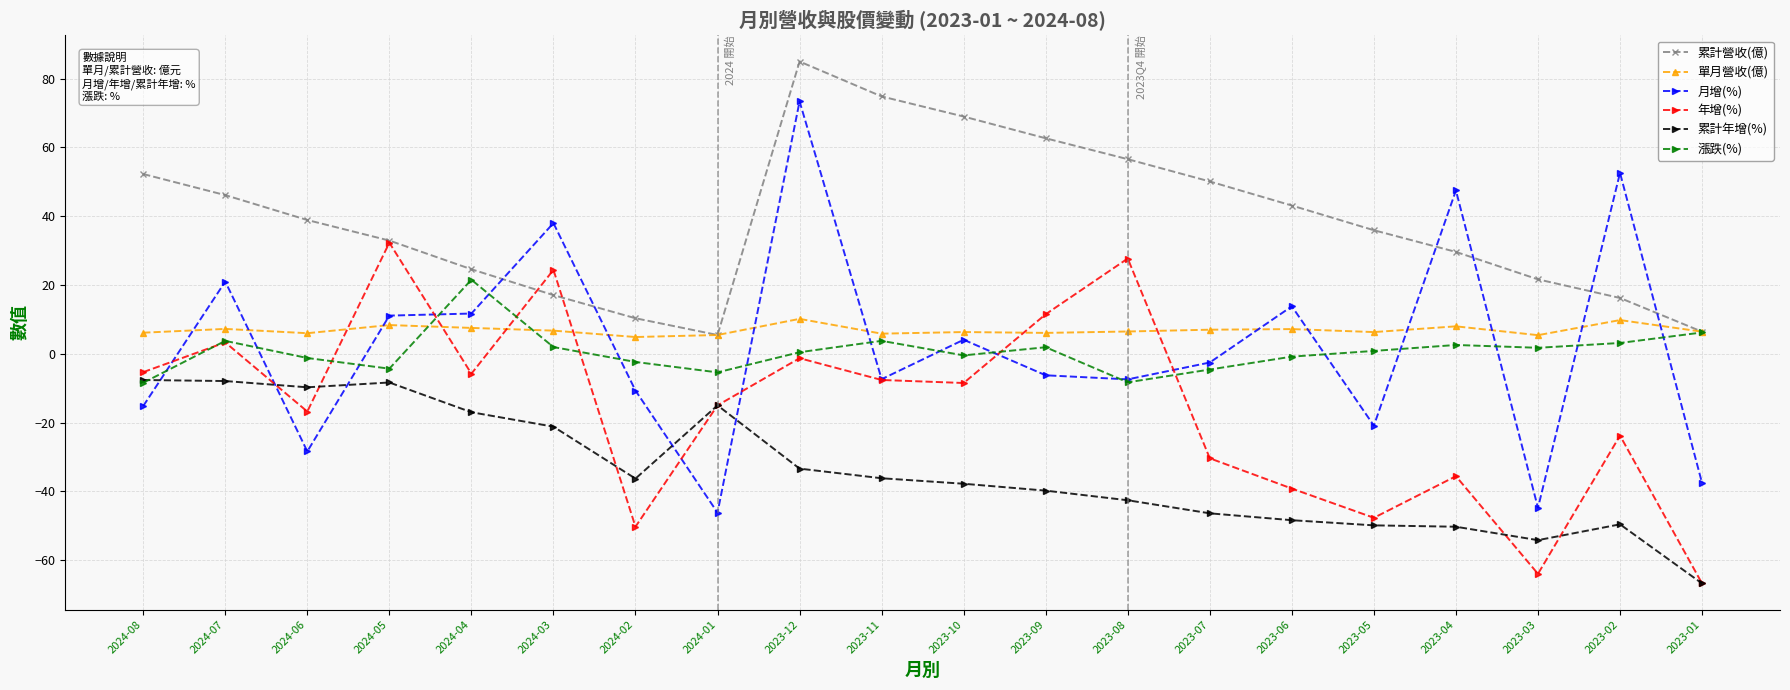

What is the total value across all series at 2023-06?

-24.3